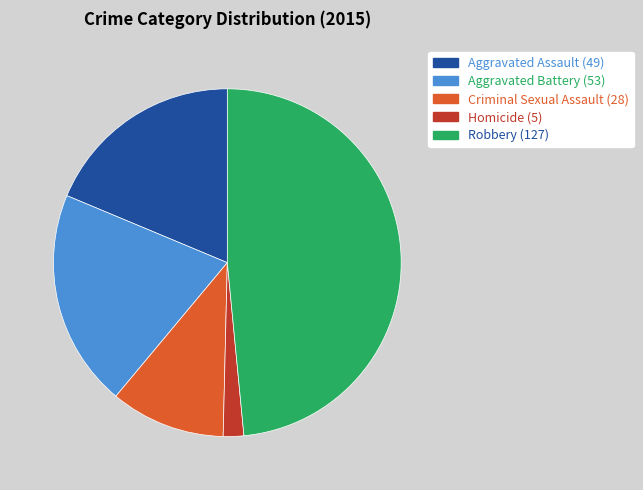

True or false: Aggravated Battery accounts for 20% of the total.

True